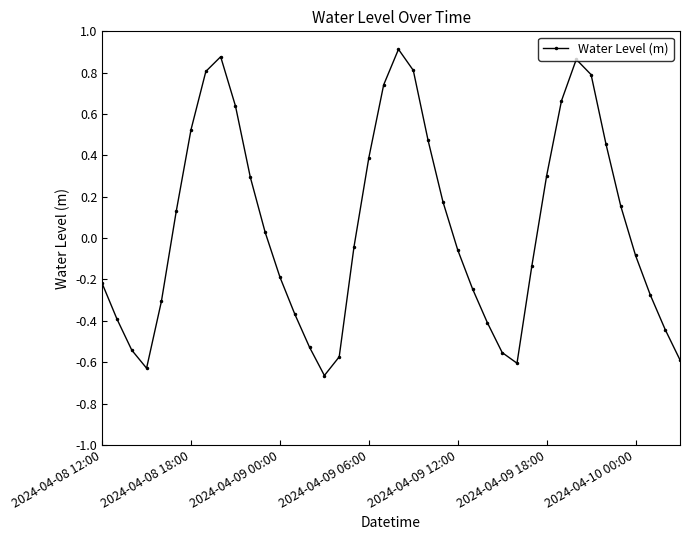

How many points are higher than both their immediate neighbors (excluding endpoints)?

3